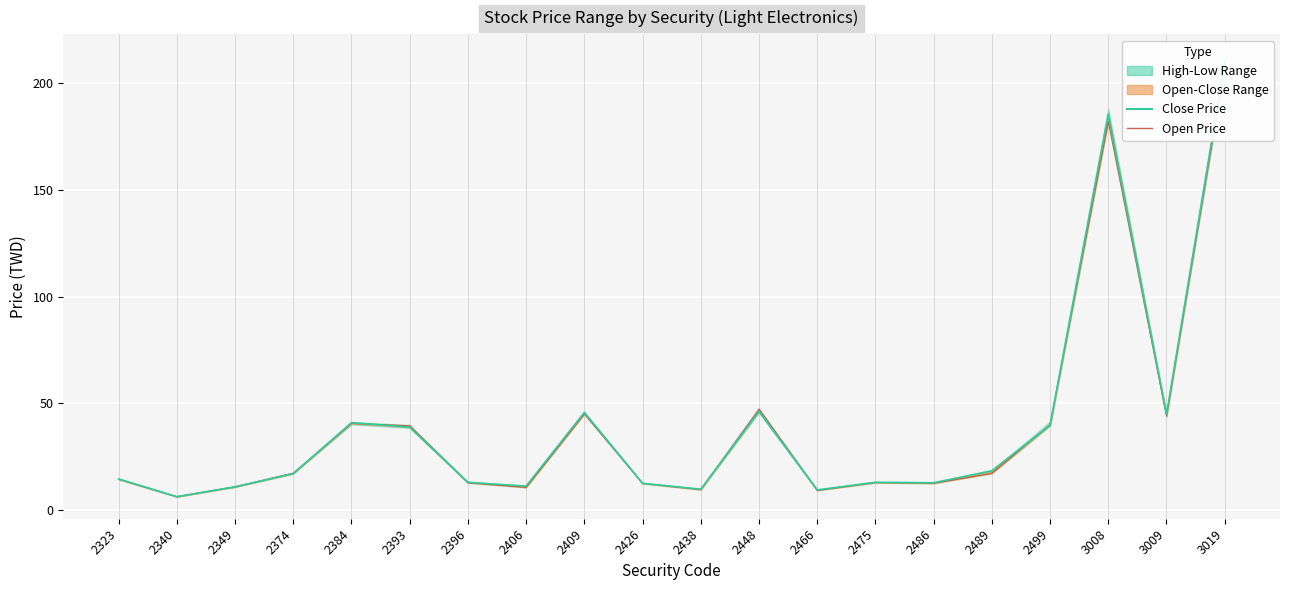

What is the difference between the highest and lowest values at 3019?

2.0